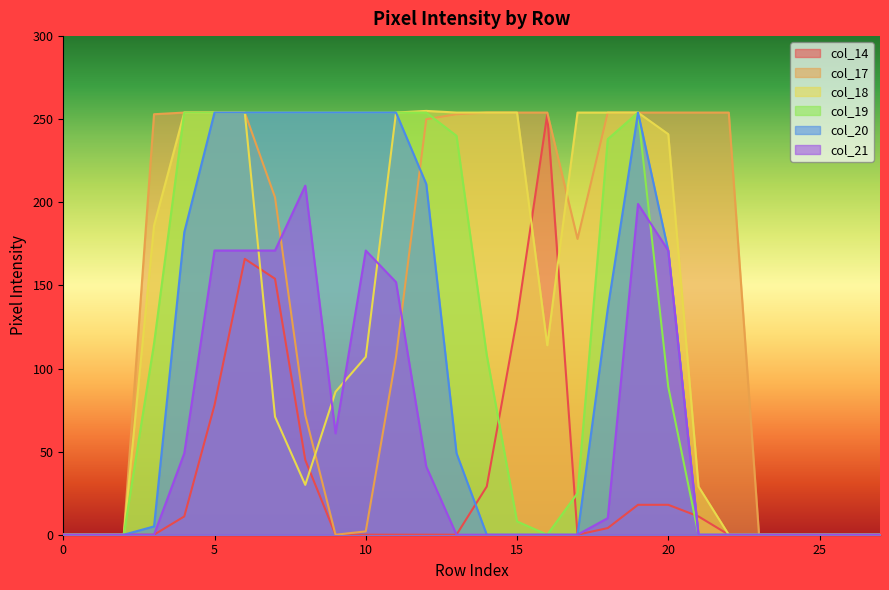

True or false: col_19 has a value of 0 at 0.

True